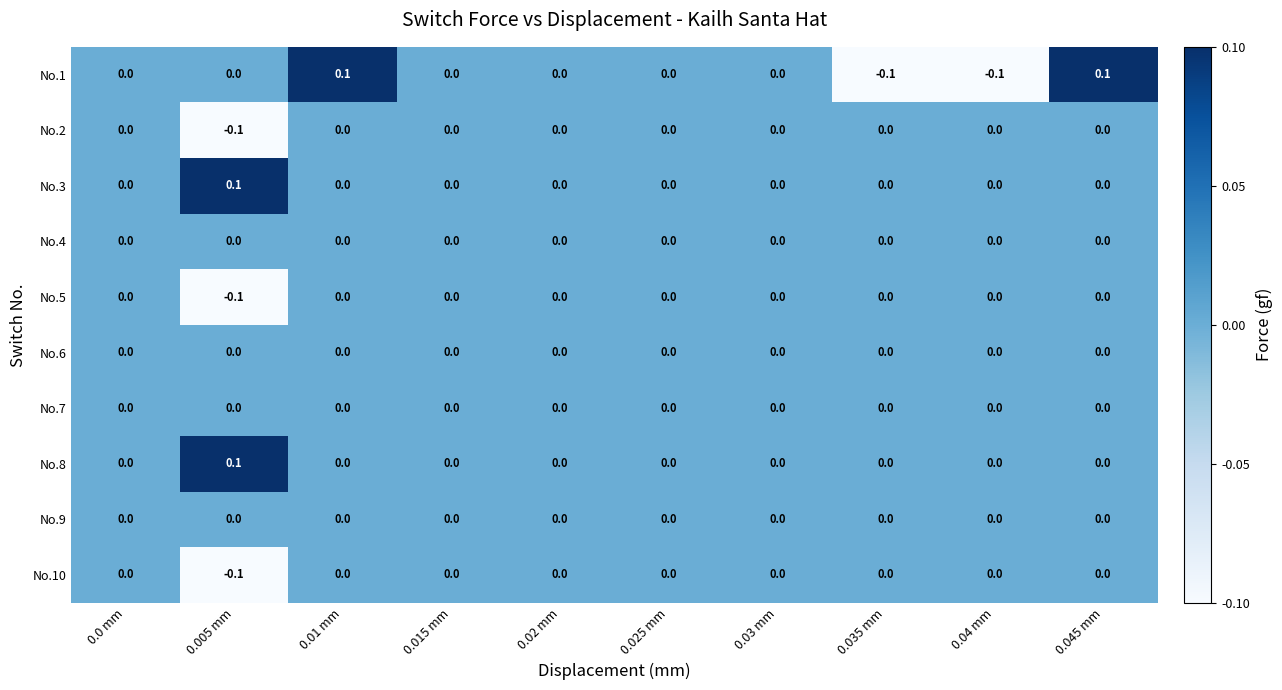

Is it true that No.4 equals 0.0 at 0.025 mm?

True